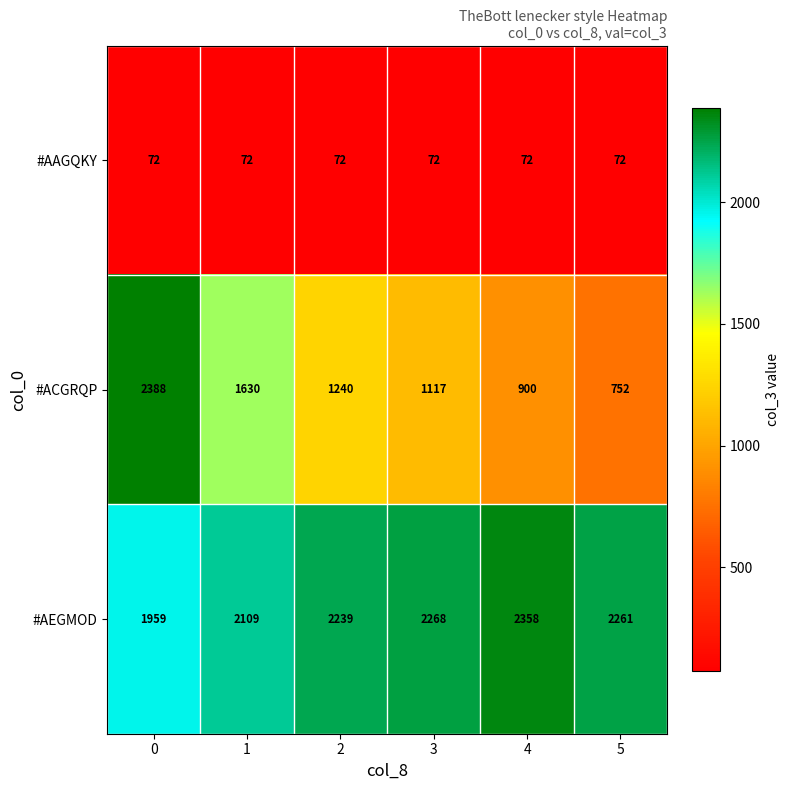

What is the difference between the maximum and minimum values in the #AEGMOD series?

399